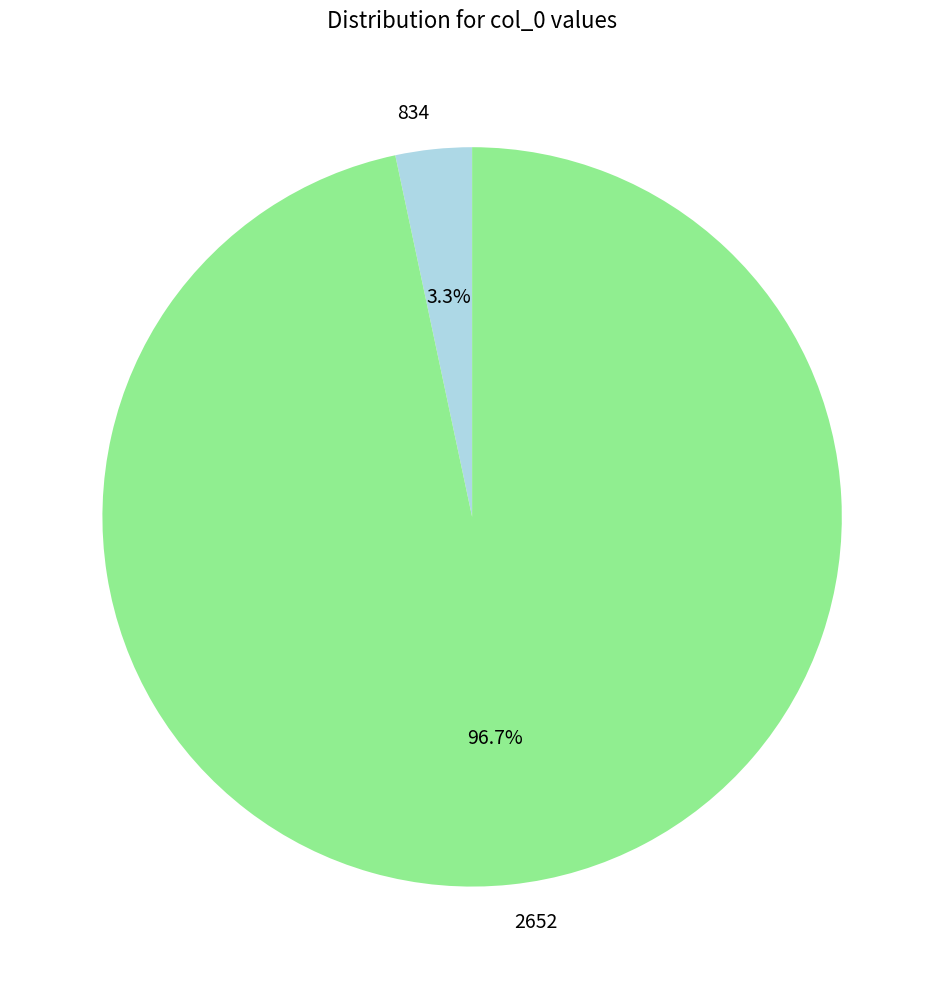

Does 2652 account for over 50% of the chart?

Yes